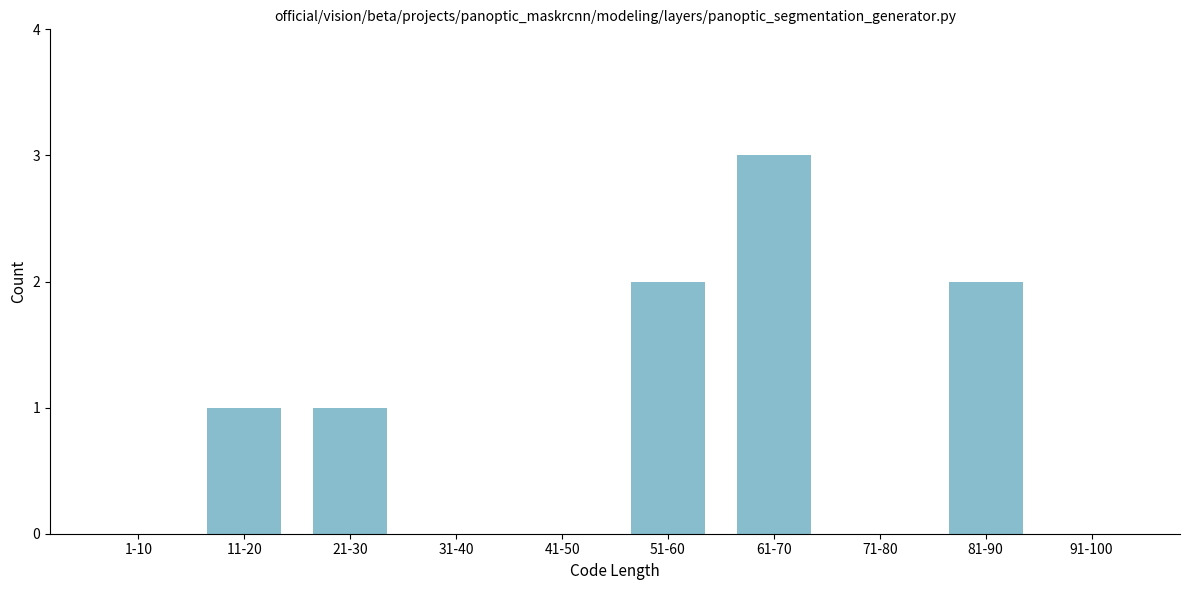

Reading right to left, what are all the values shown in this chart?

91-100=0	81-90=2	71-80=0	61-70=3	51-60=2	41-50=0	31-40=0	21-30=1	11-20=1	1-10=0